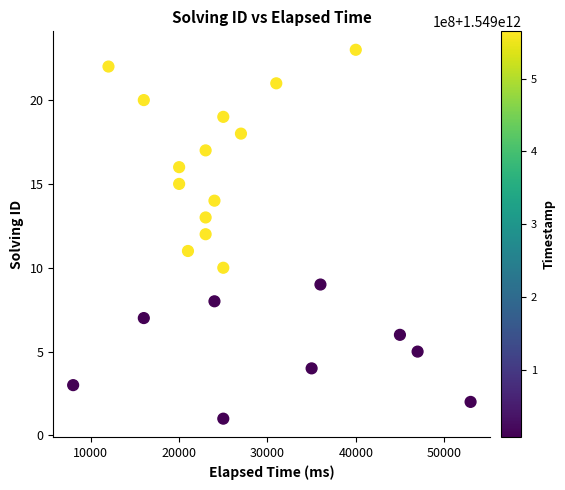

What is the range of X values (max minus min)?

45000